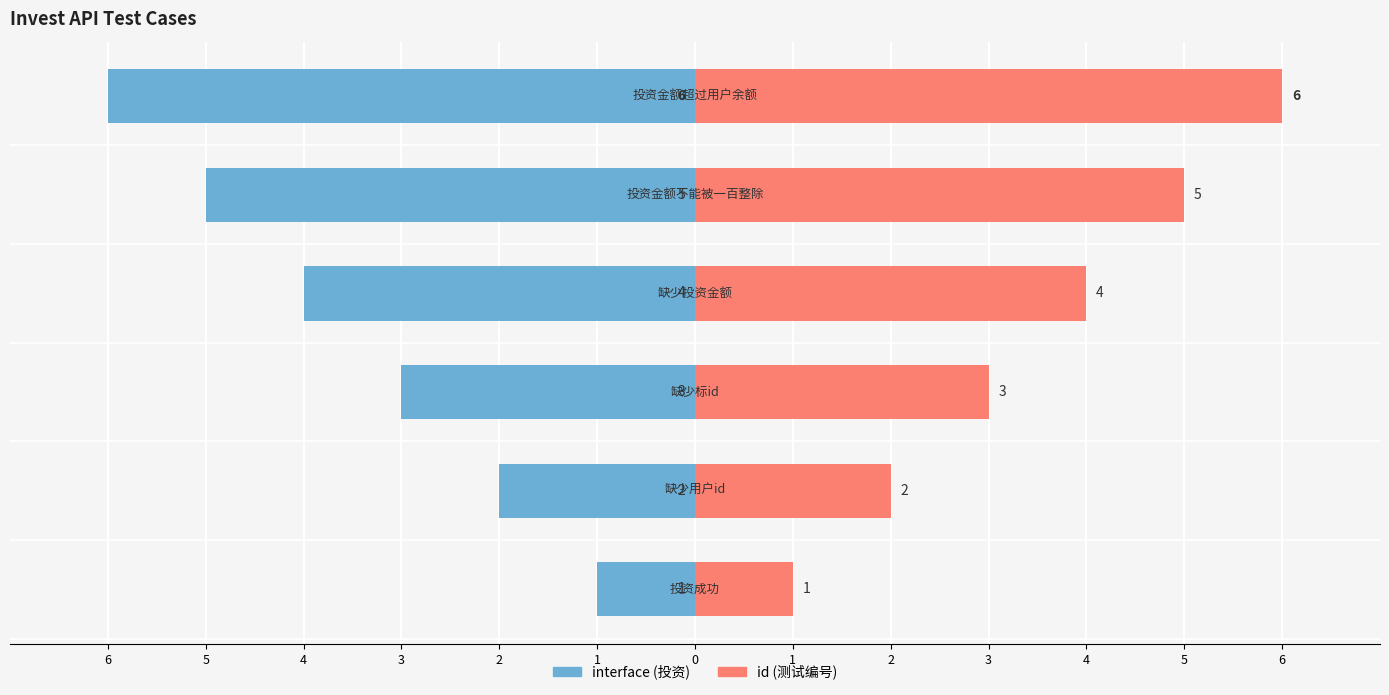

At 3, list the series in order from smallest to largest.

interface (投资), id (测试编号)